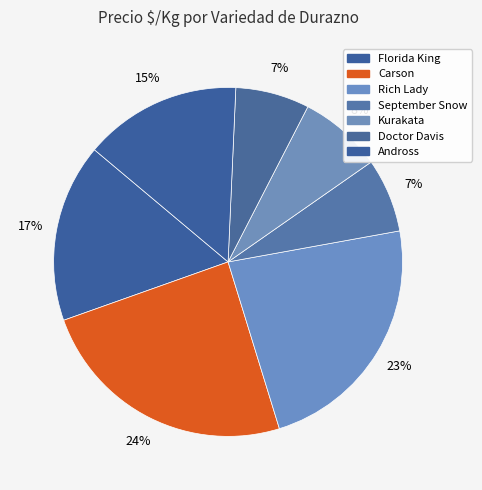

How many segments does this pie chart have?

7